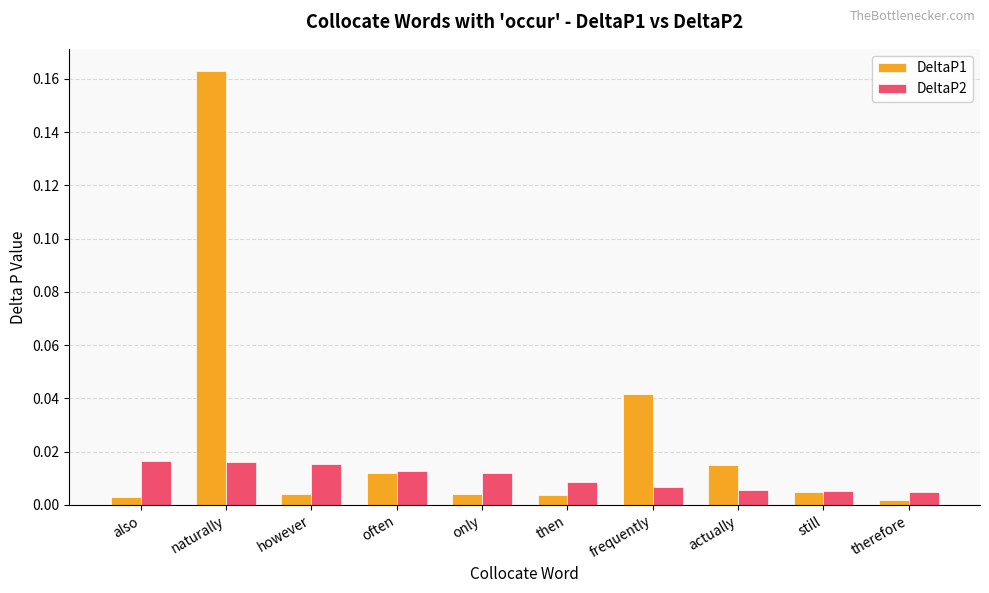

At how many categories does at least one series exceed 0?

10